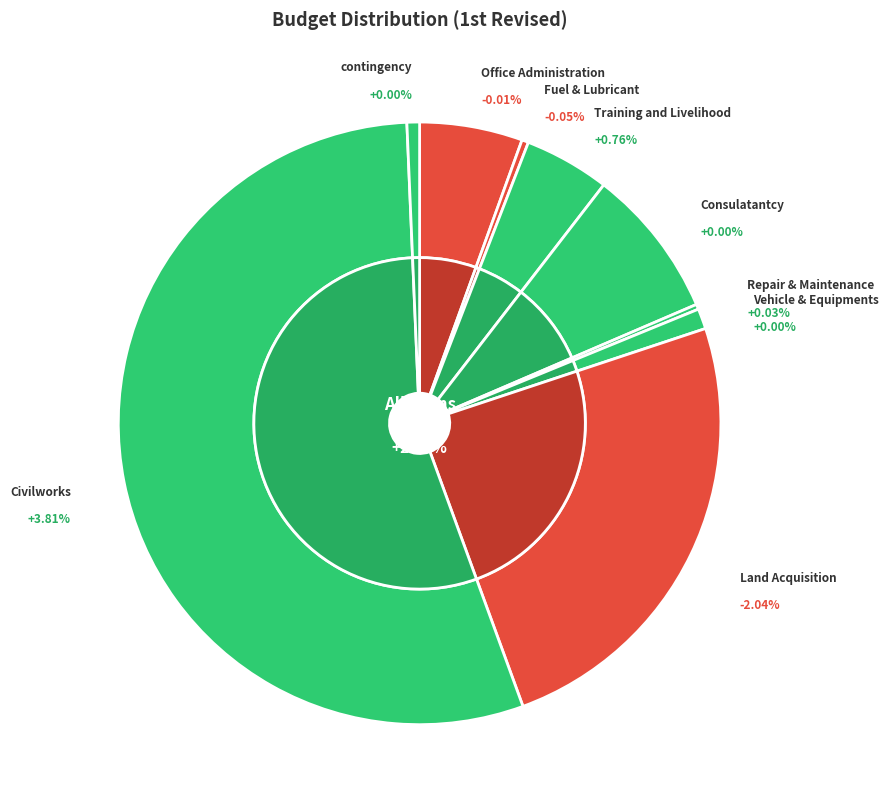

What percentage is NOT represented by Repair & Maintenance?

99.7%